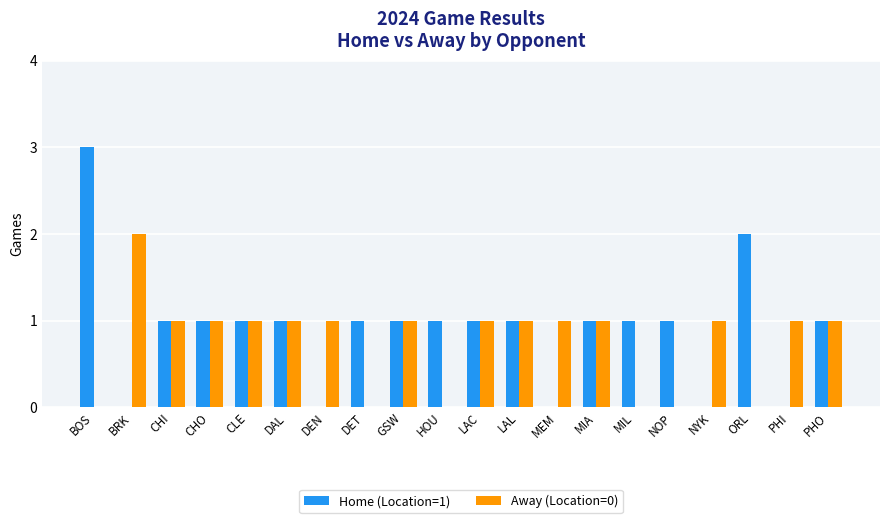

The Home (Location=1) series shows 1 at HOU. True or false?

True